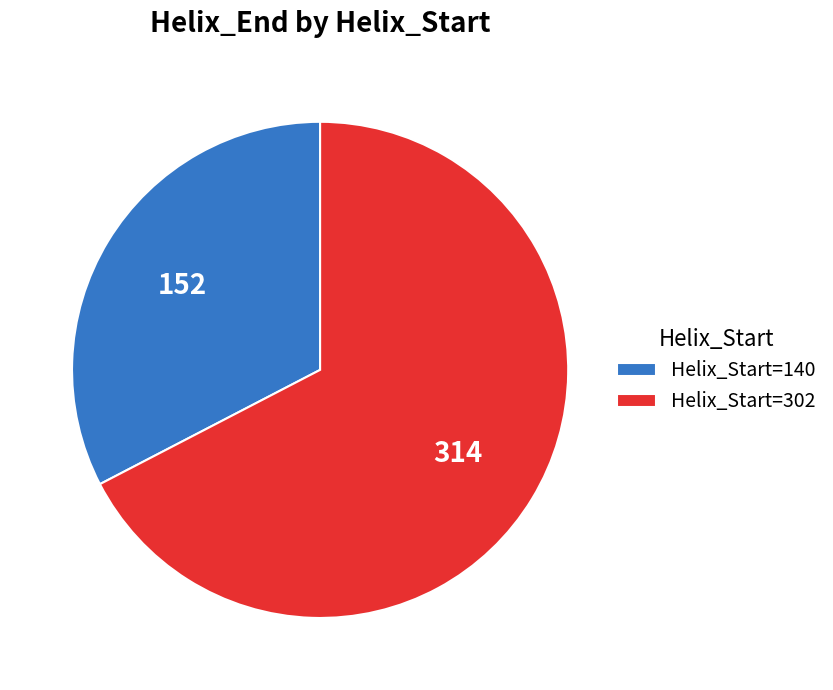

Is it true that Helix_Start=302 is 61% of the pie?

False